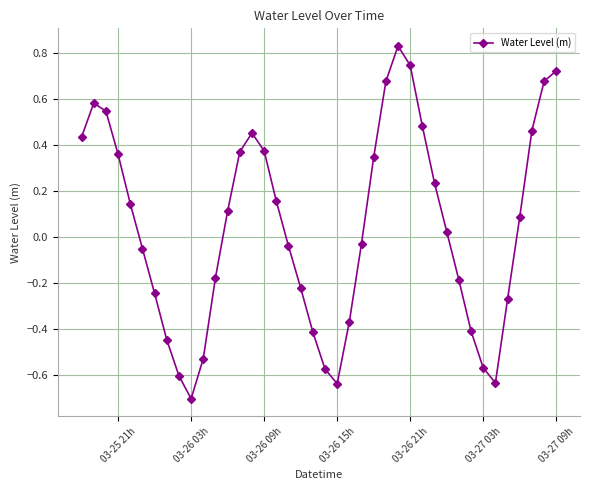

What is the difference between the maximum and minimum values?

1.5